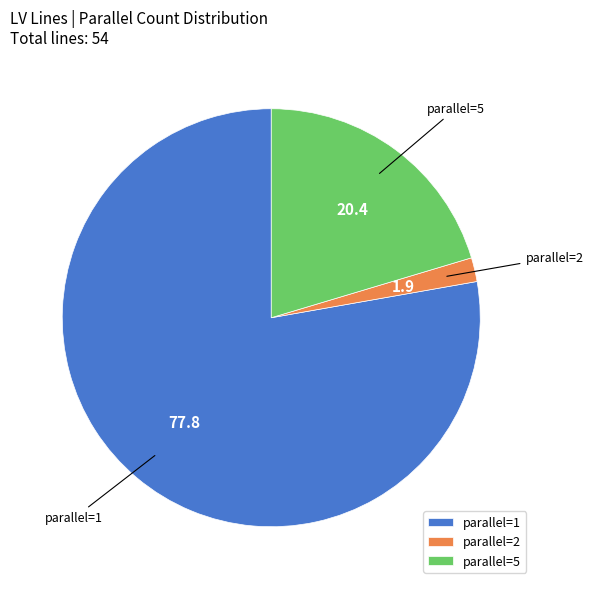

How many segments does this pie chart have?

3